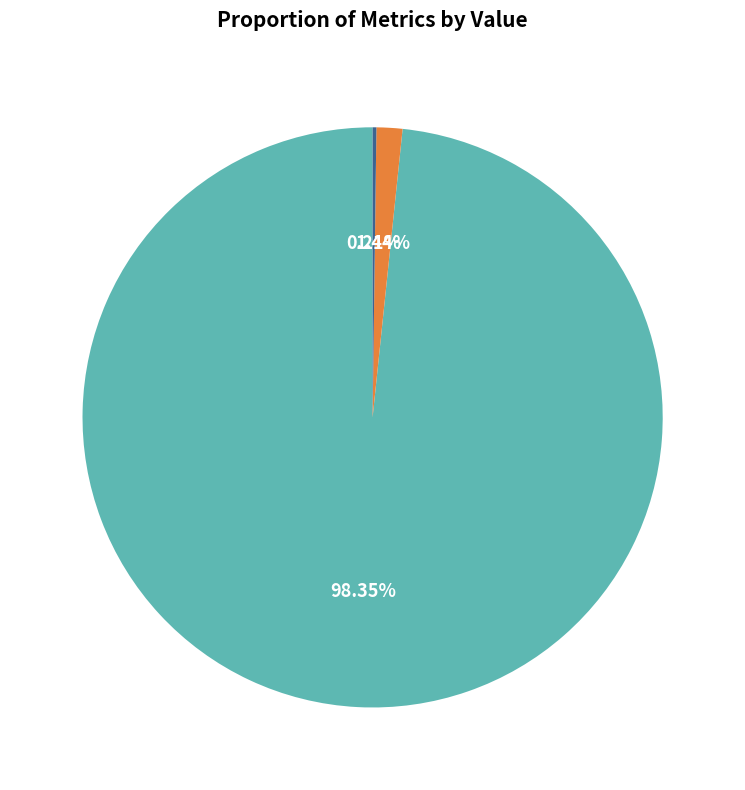

Which category has the biggest portion of the pie?

MAPE